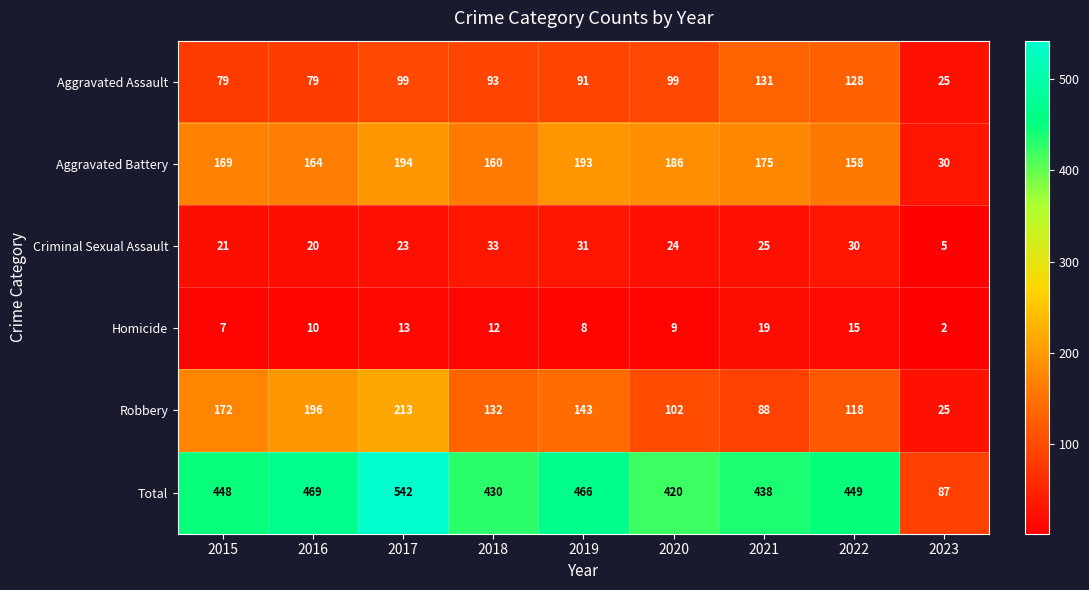

Which series has the widest spread of values?

Total